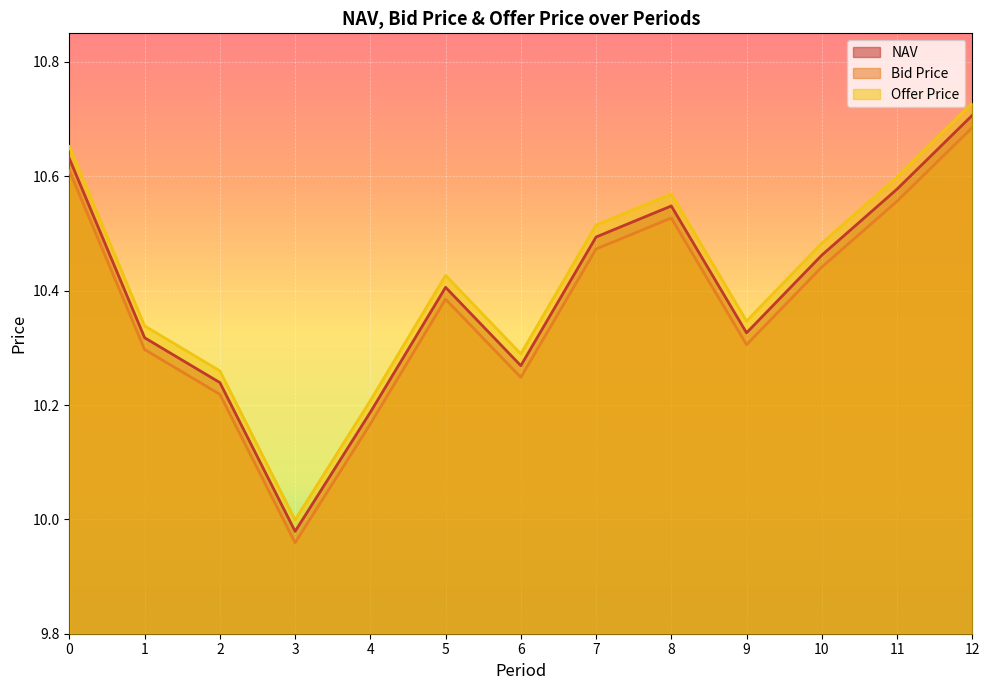

What is the value of the Bid Price point at the 8th from the left?

10.5